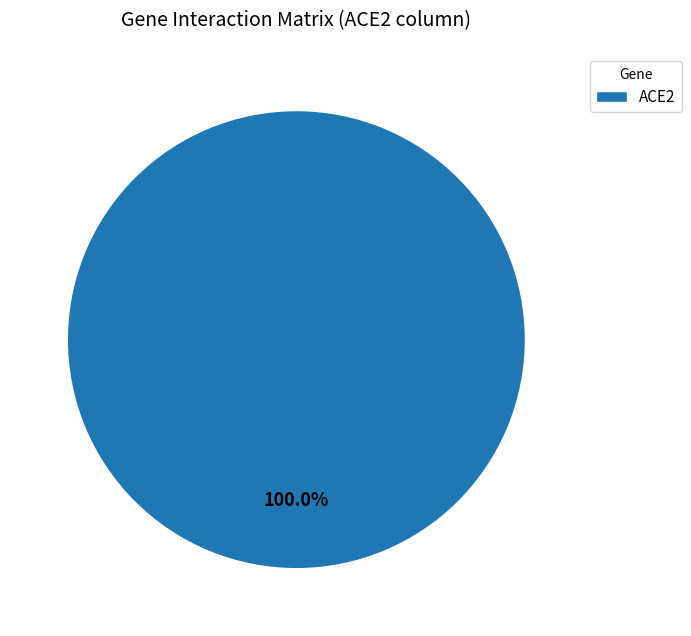

Rank the categories by value from lowest to highest.

ACE2